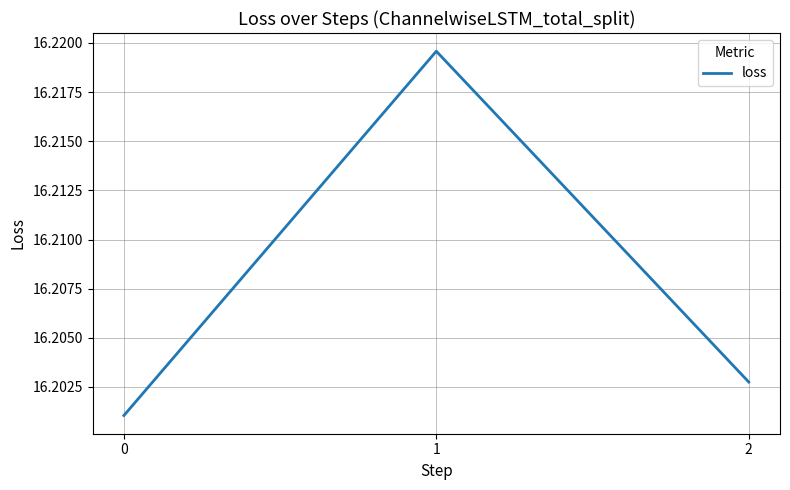

Which has a higher value, 0 or 1?

1